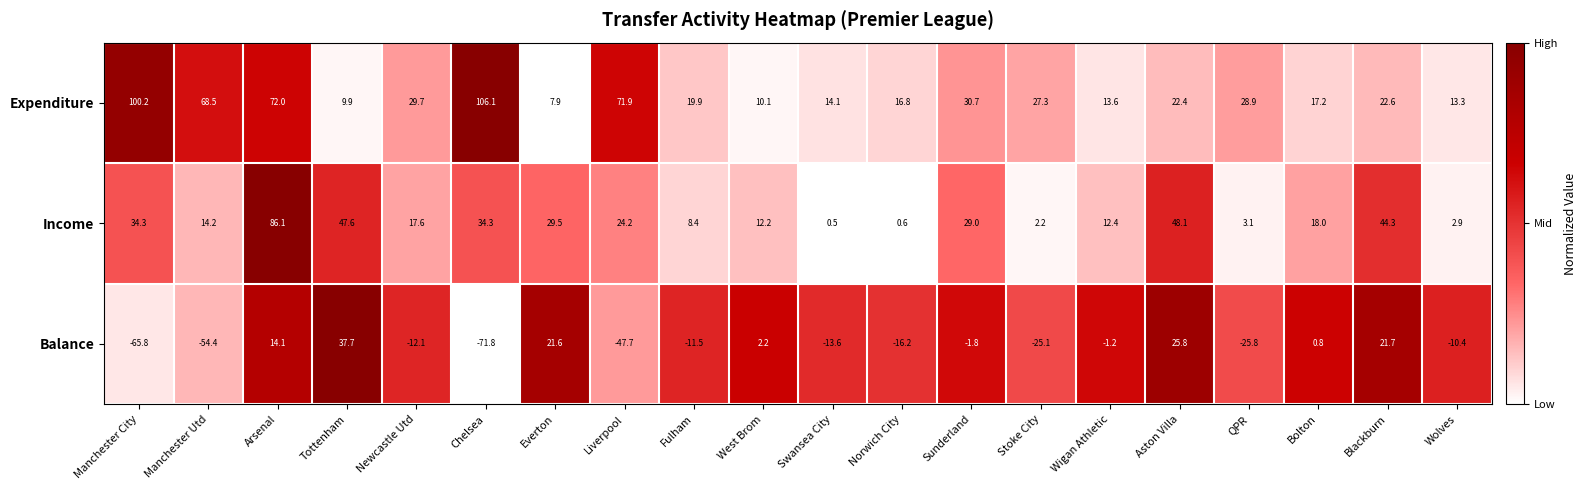

Which series has the largest total across all categories?

Expenditure